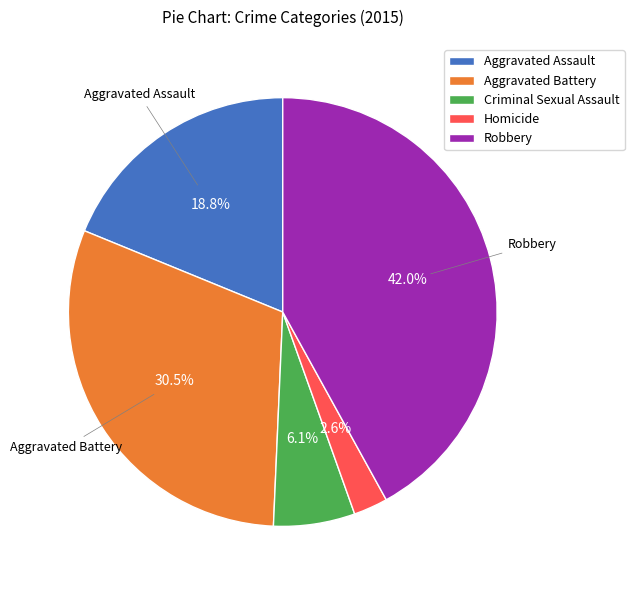

Rank the categories by value from highest to lowest.

Robbery, Aggravated Battery, Aggravated Assault, Criminal Sexual Assault, Homicide